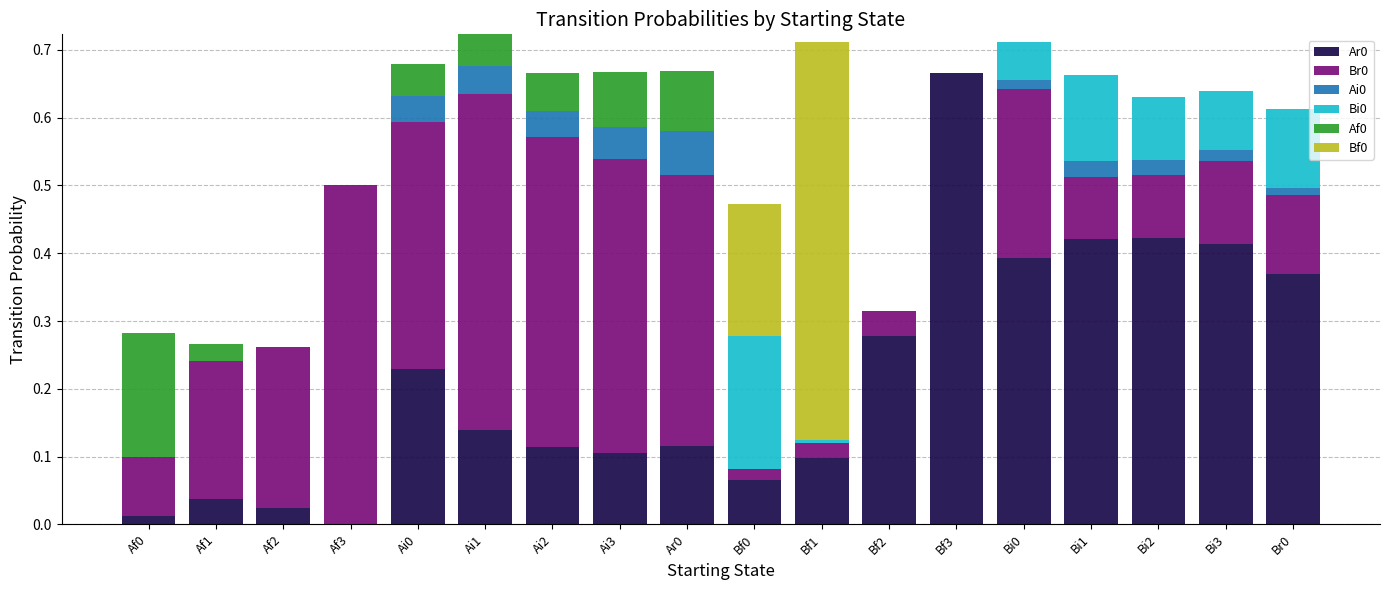

Is it true that Ar0 equals 0.1 at Ai3?

True